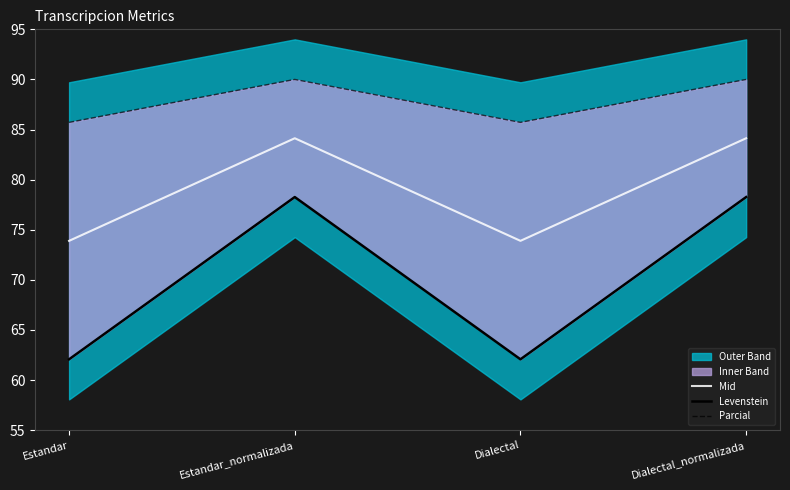

At which label does Parcial reach its peak?

Estandar_normalizada